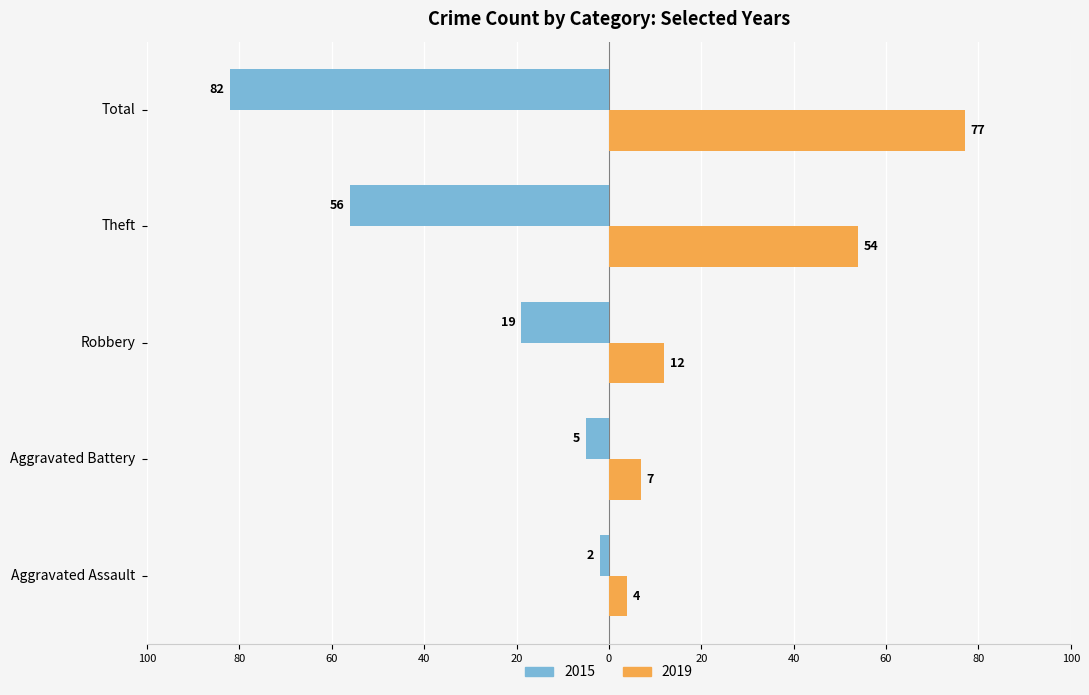

Reading left to right, what are all the values shown in this chart?

2015: -2	-5	-19	-56	-82
2019: 4	7	12	54	77